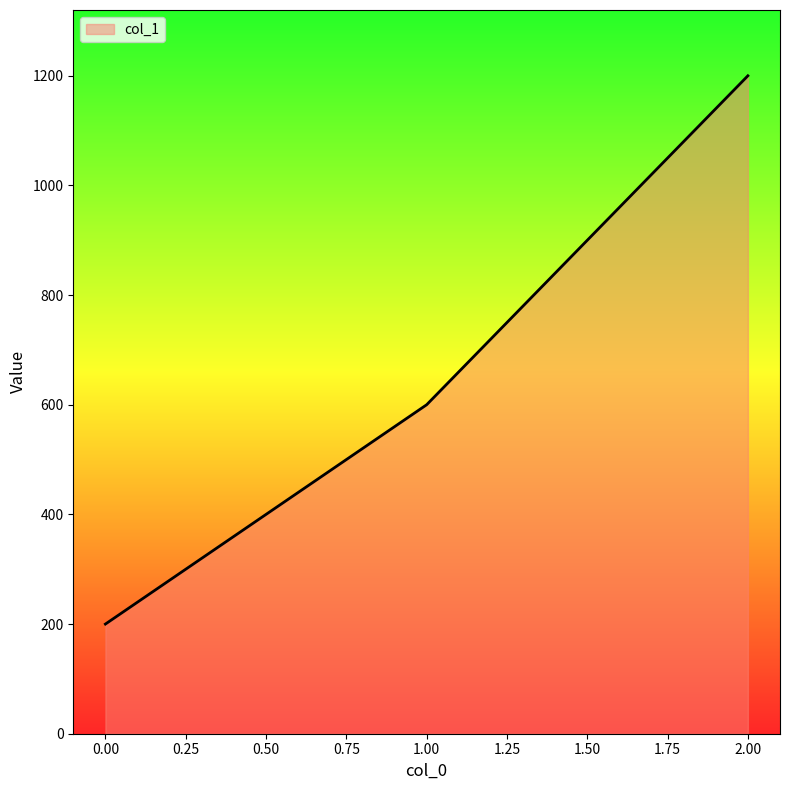

Count the number of data series in this chart.

1